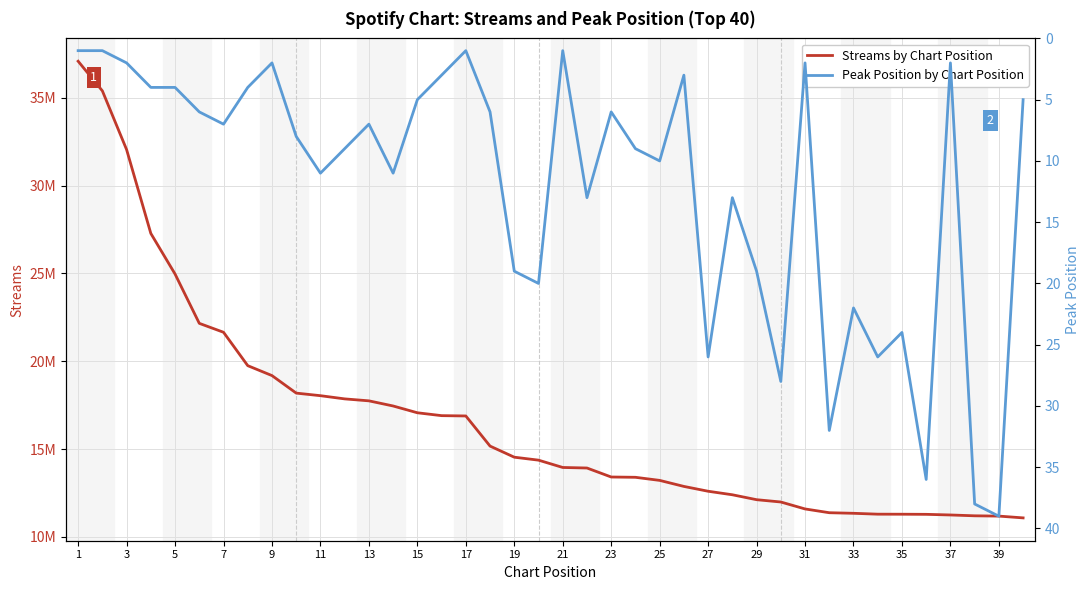

What is the difference between the highest and lowest values at 29?

12118569